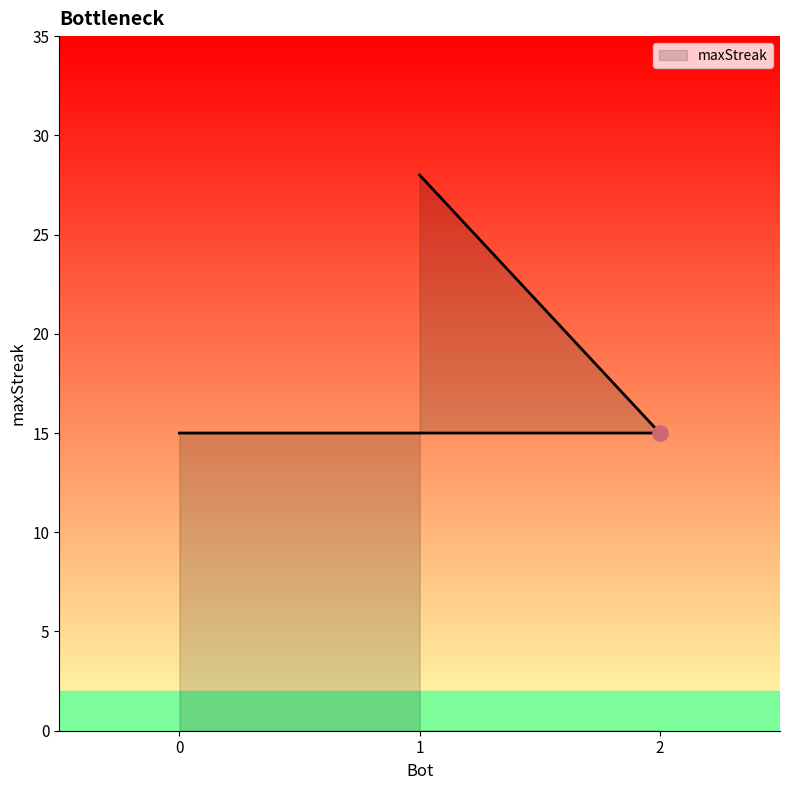

What is the change in value from 1 to 2?

-13